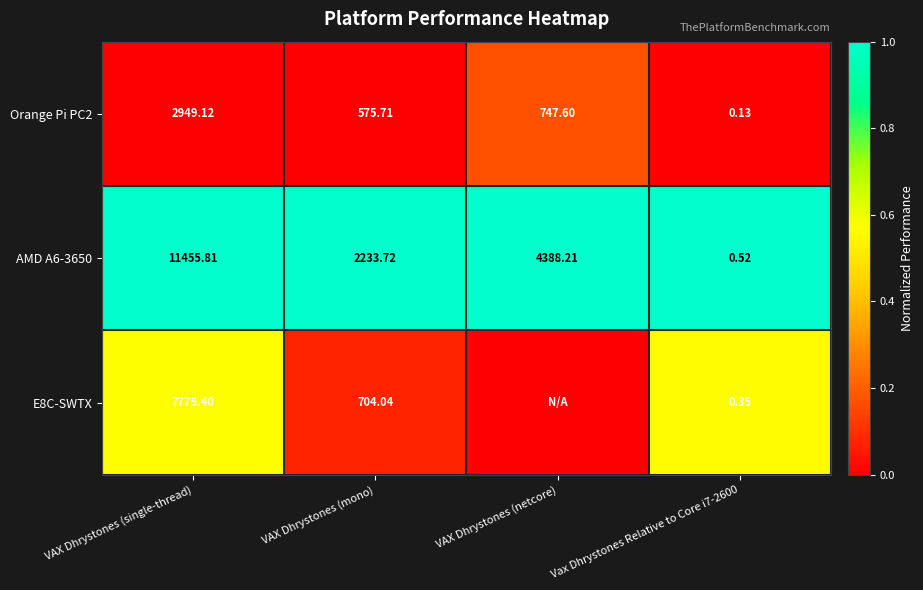

Is the value of E8C-SWTX at Vax Dhrystones Relative to Core i7-2600 greater than the value of Orange Pi PC2 at Vax Dhrystones Relative to Core i7-2600?

Yes